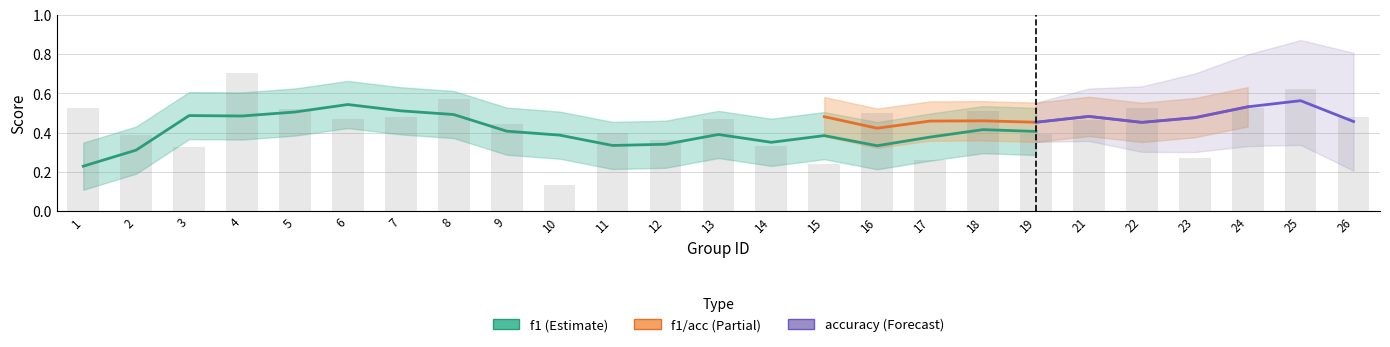

Are the bars horizontal?

No